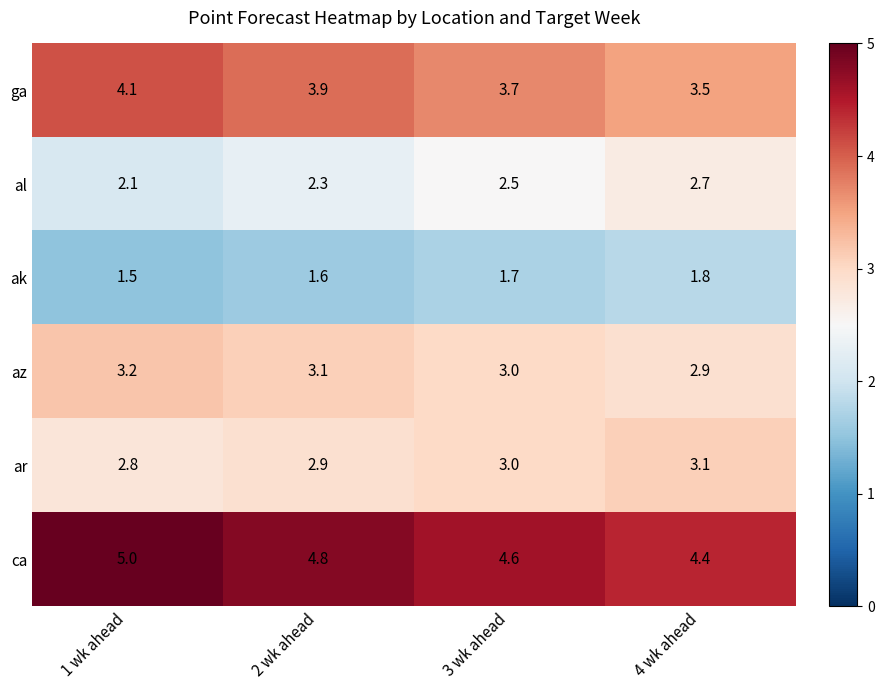

At 1 wk ahead, list the series in order from smallest to largest.

ak, al, ar, az, ga, ca